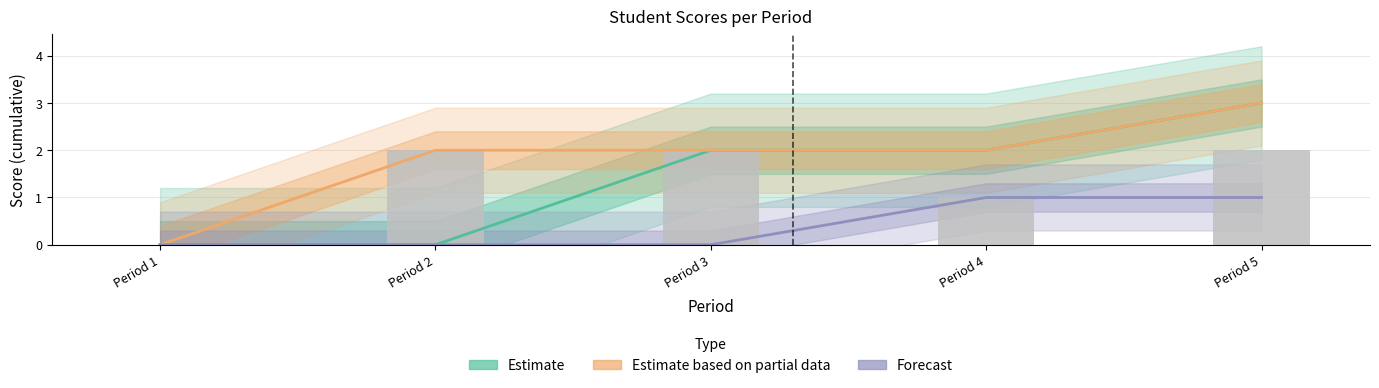

Reading left to right, what are all the values shown in this chart?

Estimate: Period 1=0	Period 2=0	Period 3=2	Period 4=2	Period 5=3
Estimate based on partial data: Period 1=0	Period 2=2	Period 3=2	Period 4=2	Period 5=3
Forecast: Period 1=0	Period 2=0	Period 3=0	Period 4=1	Period 5=1